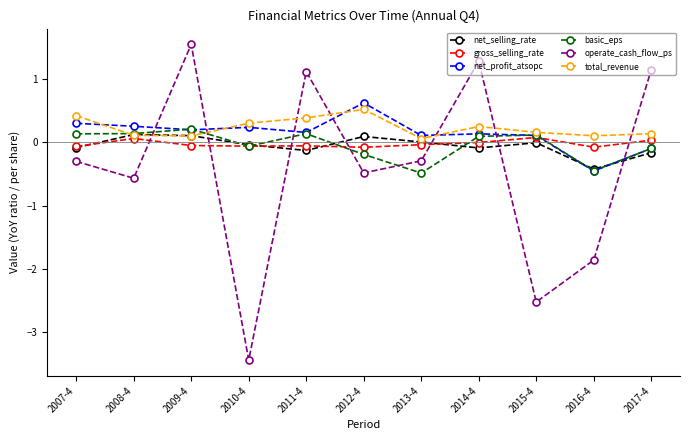

What is the value of the operate_cash_flow_ps point at the 2nd from the left?

-0.6